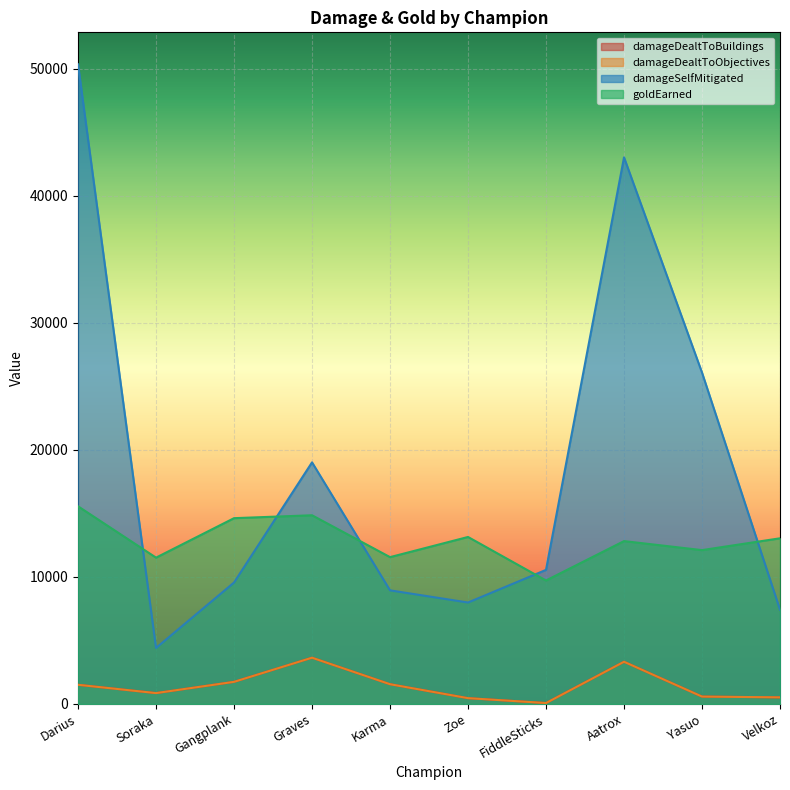

How many interior local peaks does the goldEarned series have?

3